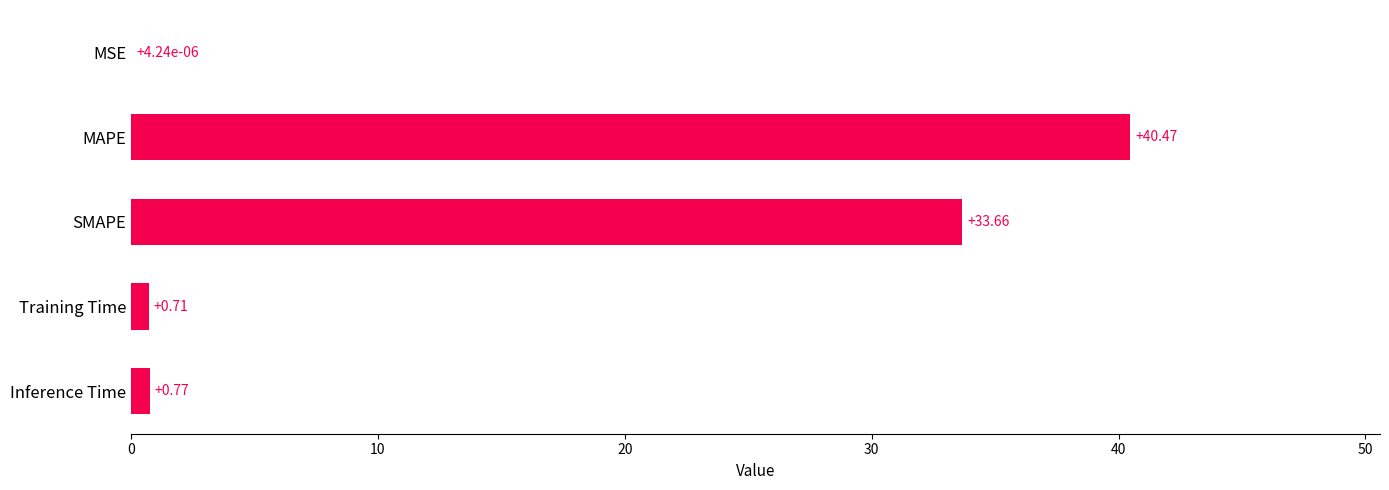

What is the sum of all values?

75.6